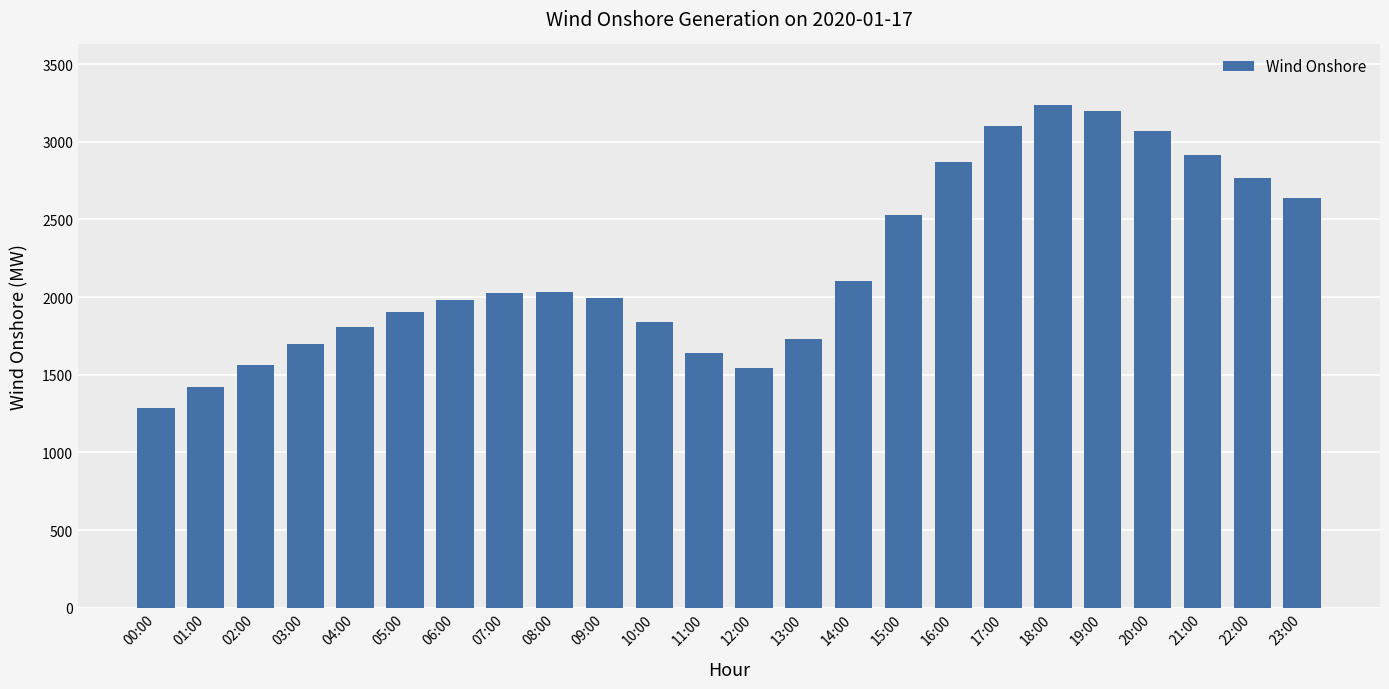

Which category has the highest value across all series?

18:00